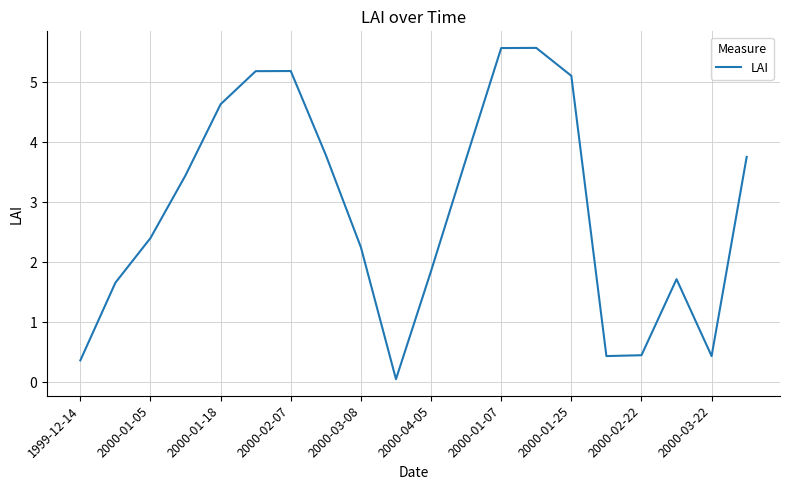

What is the greatest value displayed?

5.6